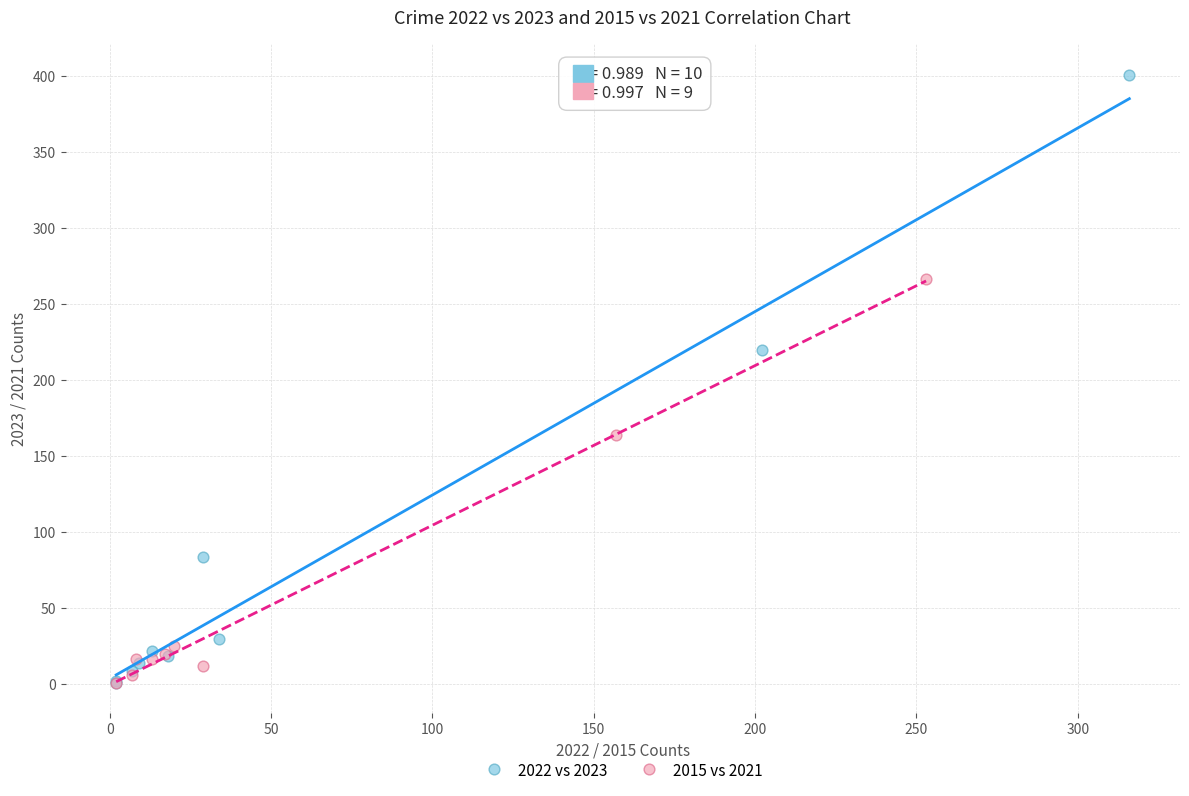

What are all the series names shown in the legend?

2022 vs 2023, 2015 vs 2021